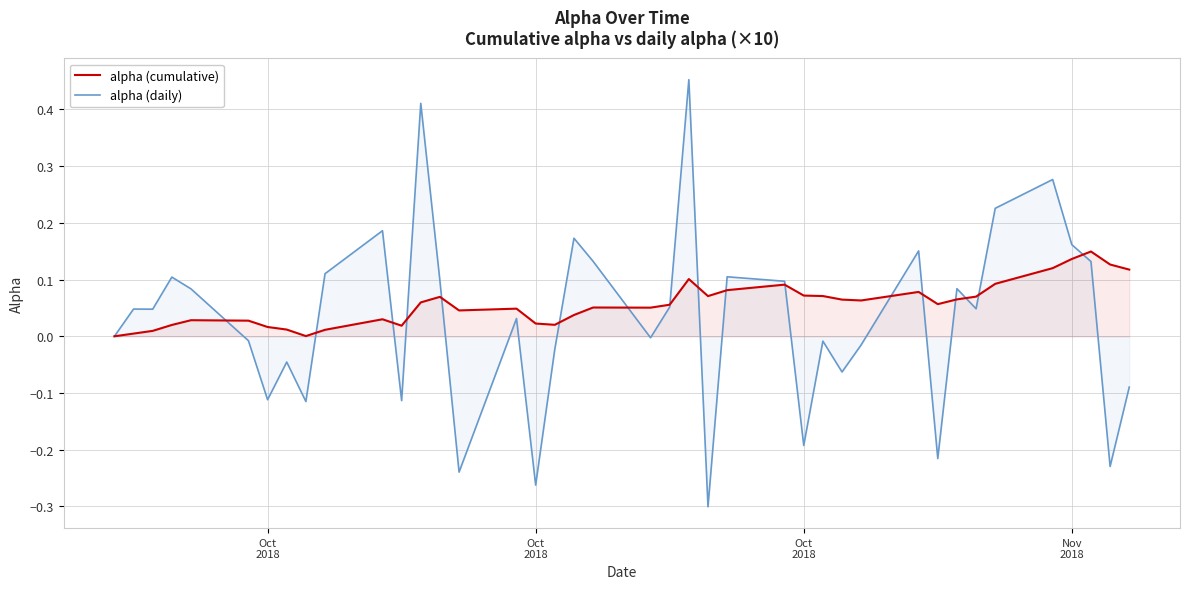

Does the chart display data point markers on the line(s)?

No